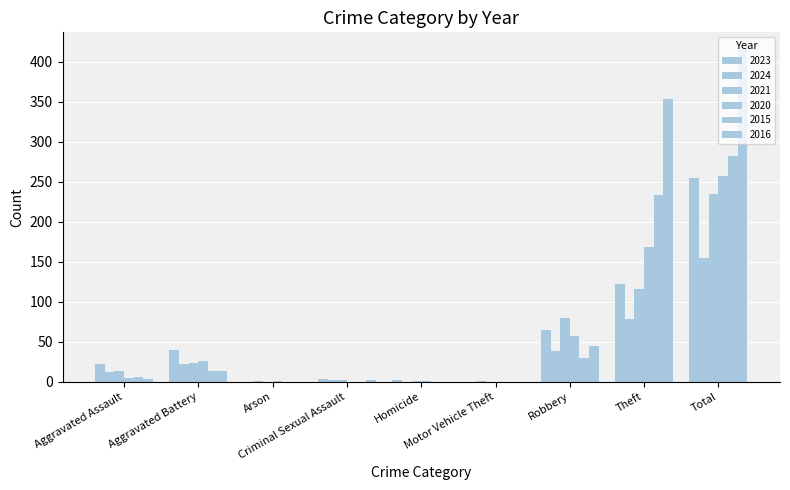

How many groups of bars are there?

9